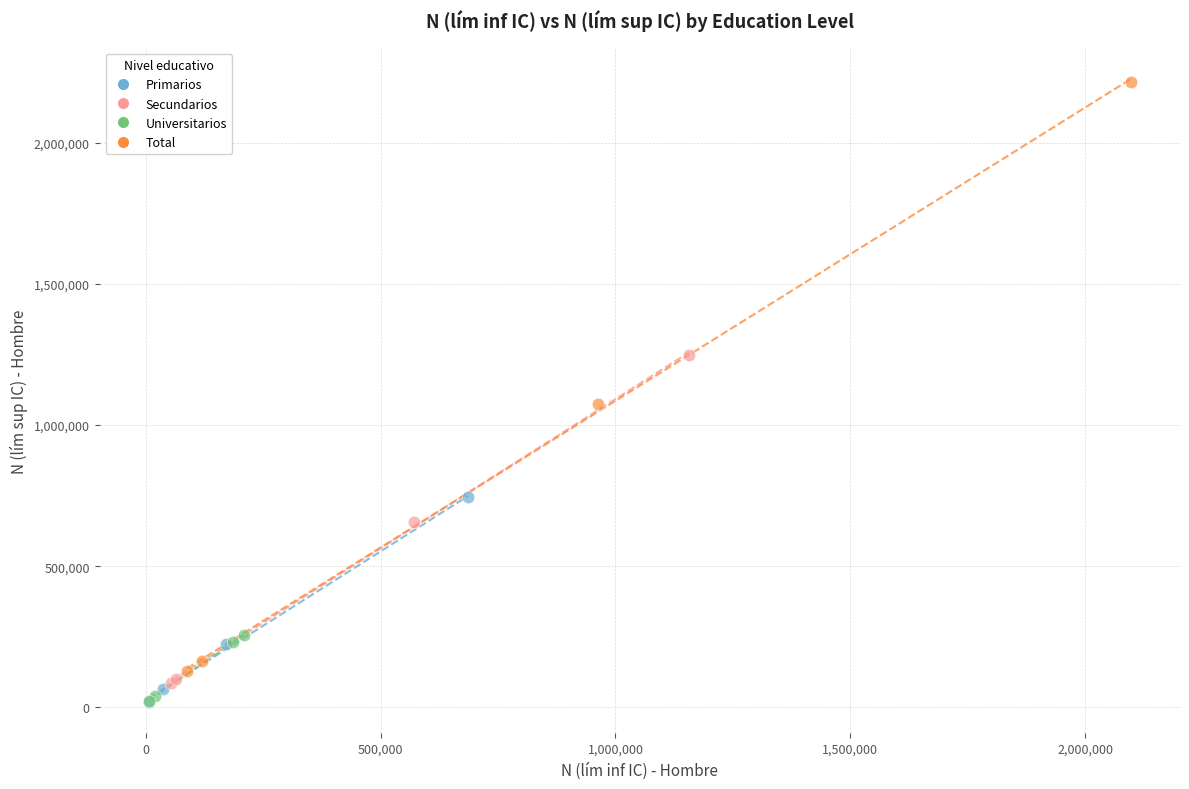

Which series contains the highest Y value?

Total